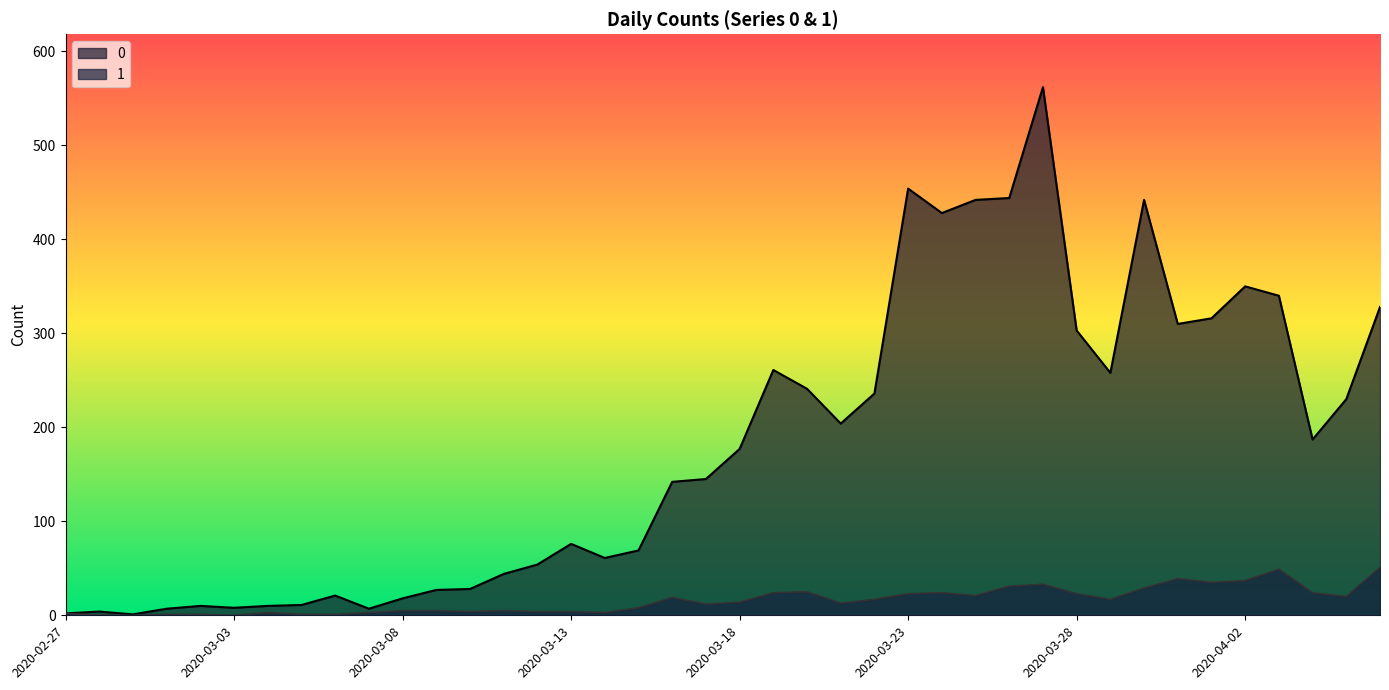

True or false: 0 and 1 cross at least once.

False